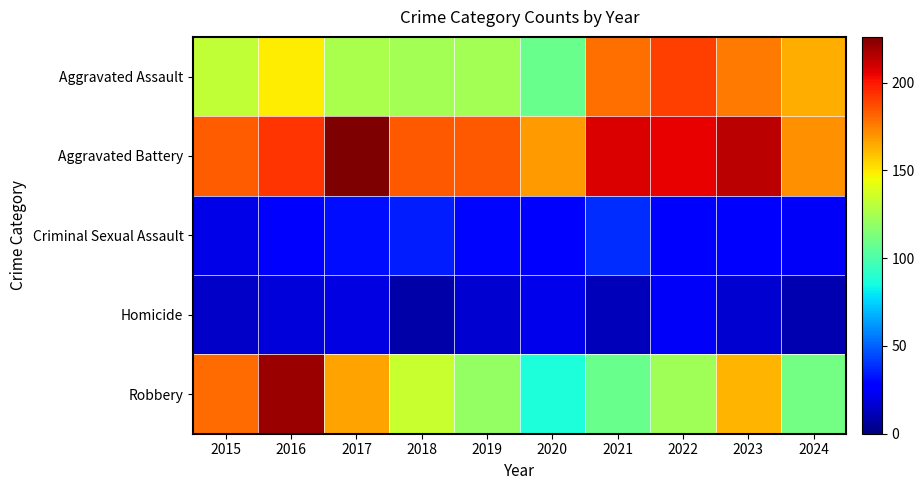

Rank the series by their maximum value, from lowest to highest.

Homicide, Criminal Sexual Assault, Aggravated Assault, Robbery, Aggravated Battery